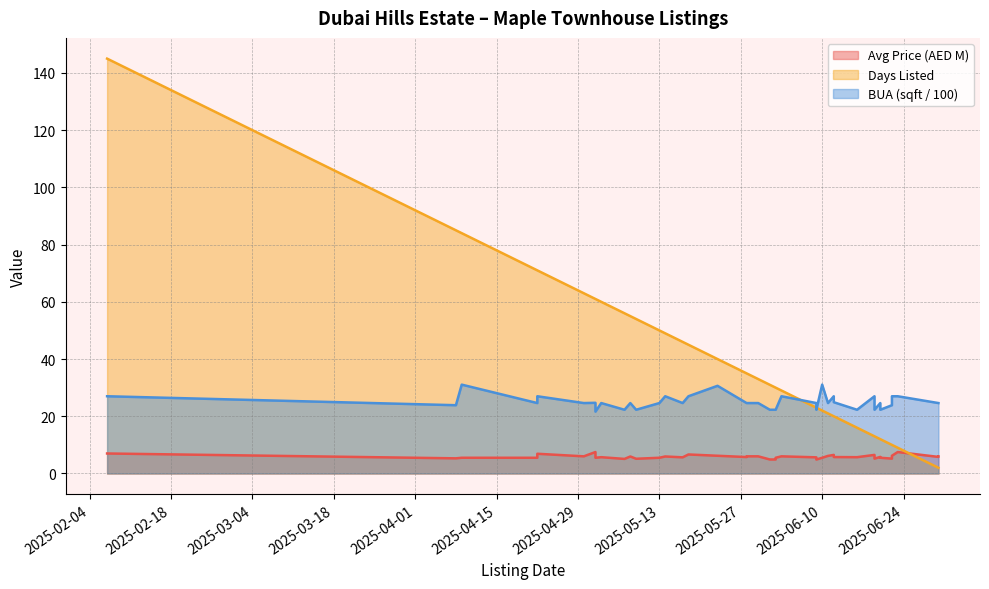

What is the difference between the maximum and minimum values in the Days Listed series?

143.0